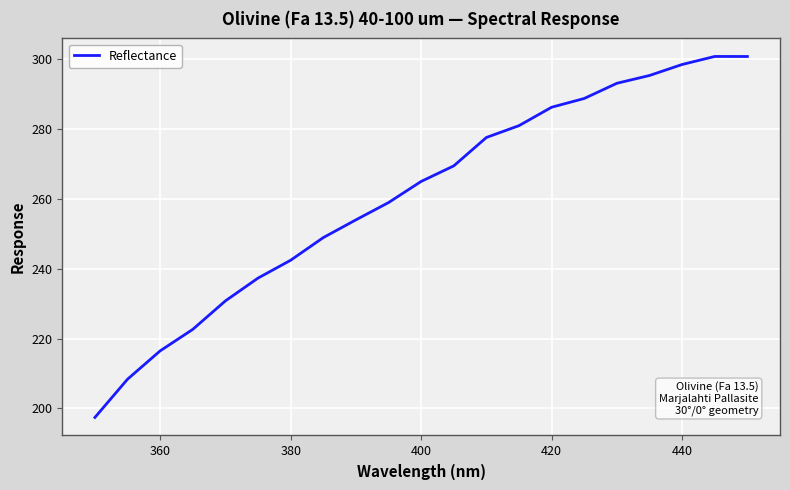

What is the greatest value displayed?

300.8